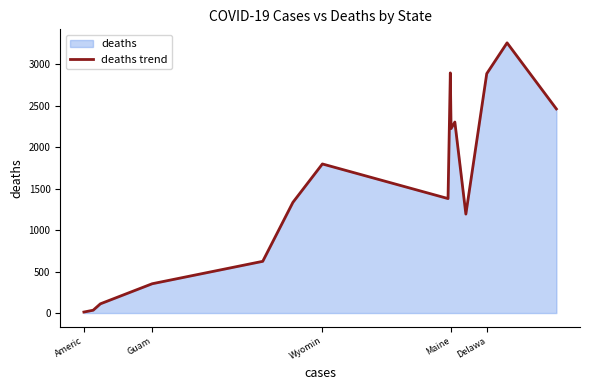

Where is the data nearest to the value 1633?

Wyomin